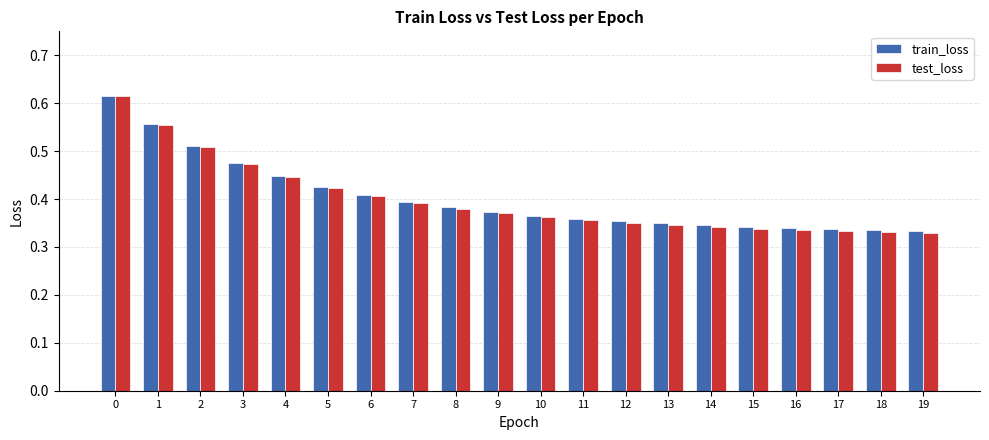

Which series changed the most between 1 and 12?

test_loss